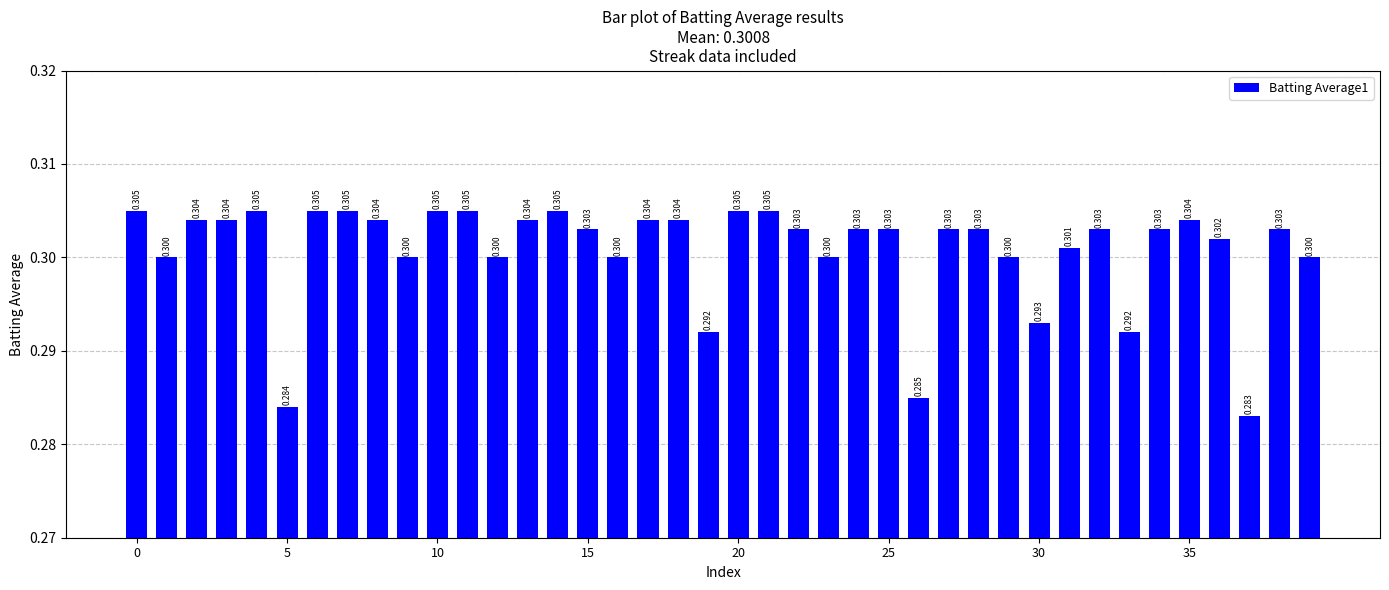

What is the value of the 32nd bar from the left?

0.3